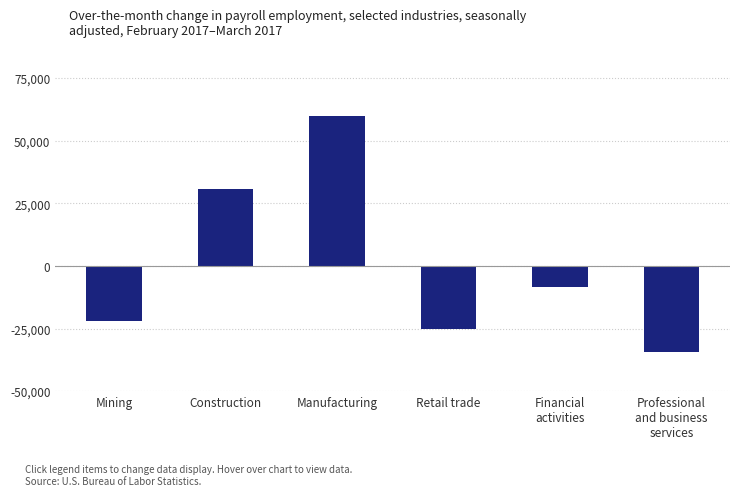

At which label does the data first exceed -8377?

Construction